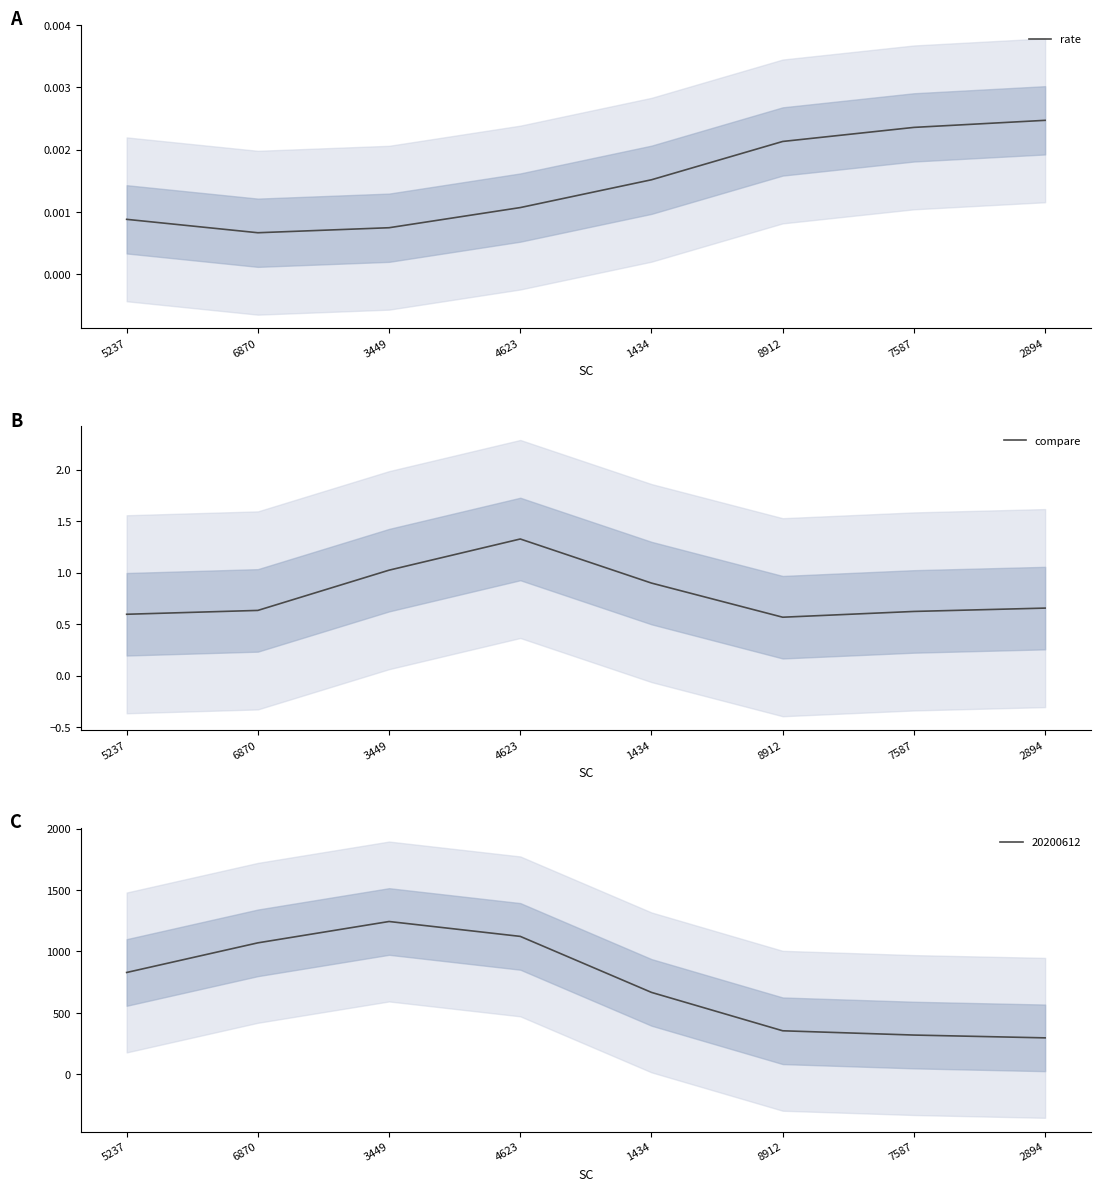

Which series has the widest spread of values?

compare